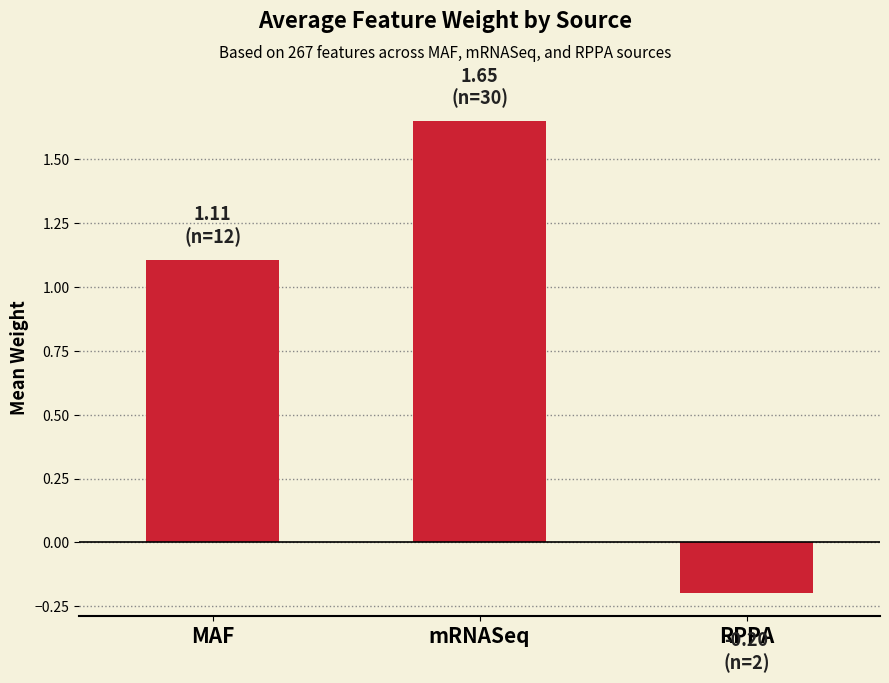

Which label corresponds to the largest value in the chart?

mRNASeq